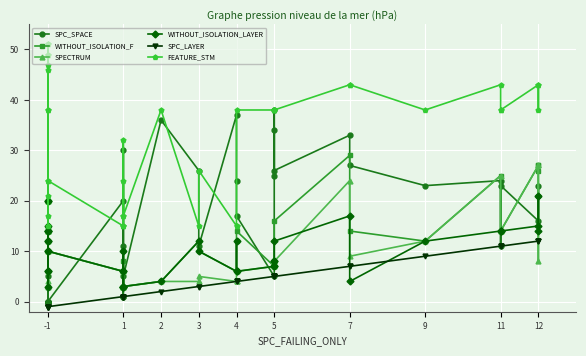

How many categories are shown in the chart?

40